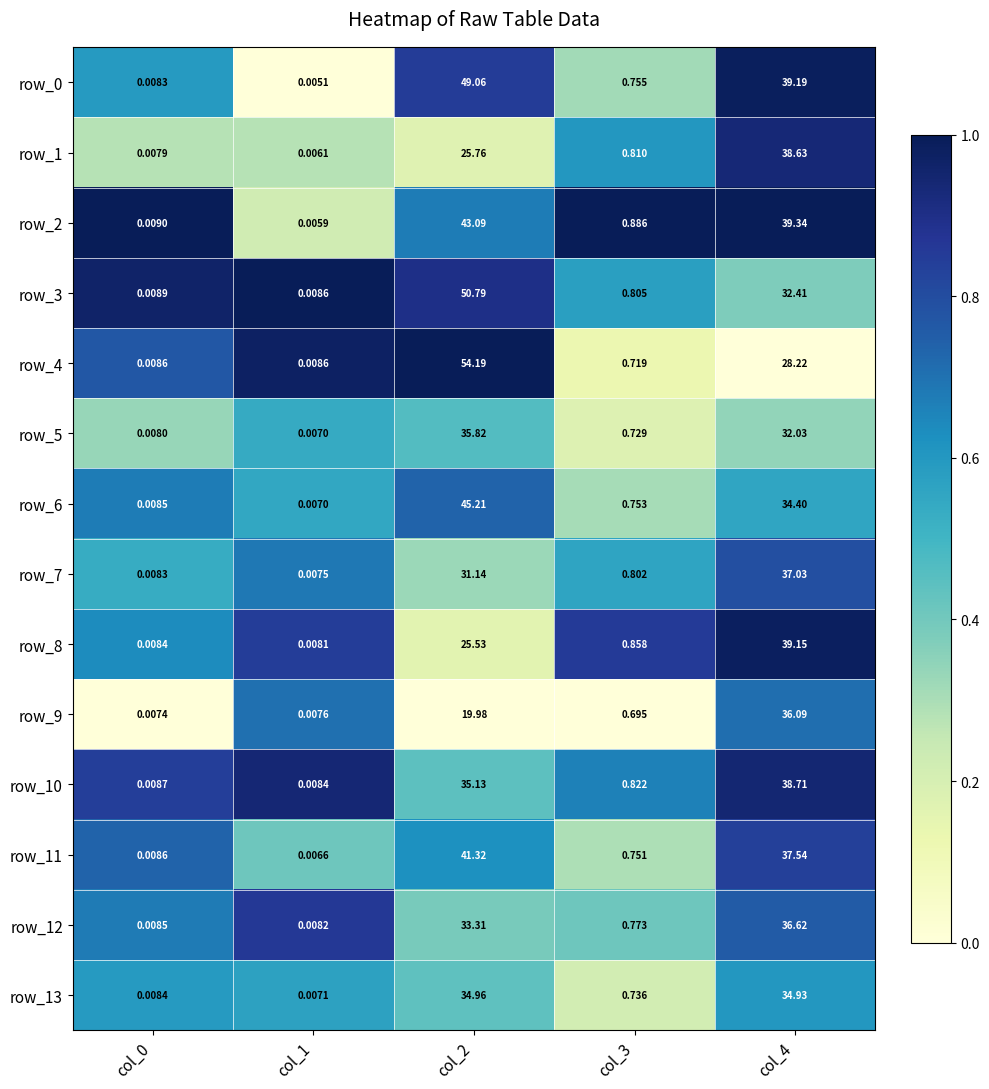

Between col_4 and col_3, which is larger?

col_4